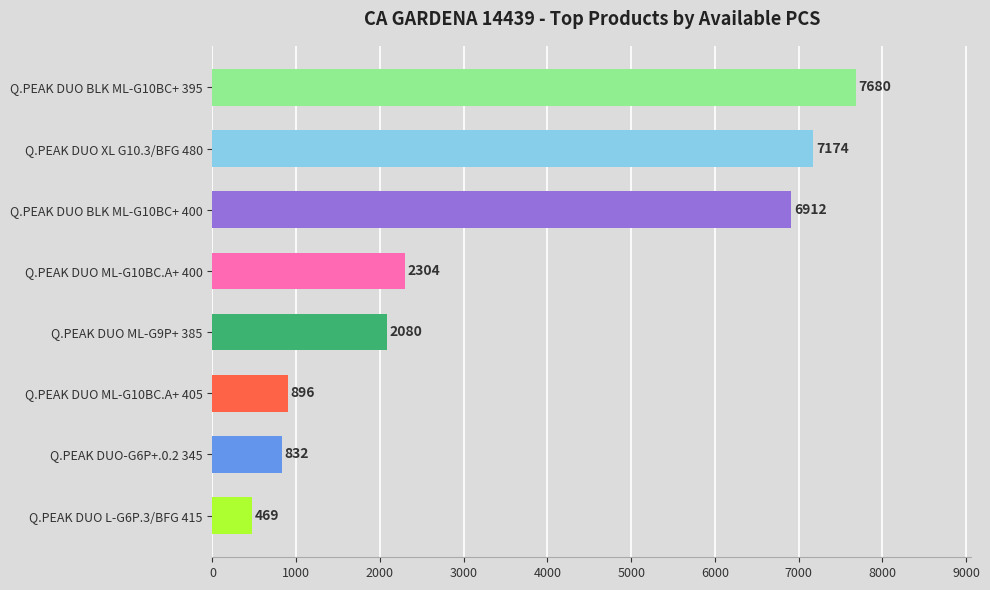

Rank the categories by value from lowest to highest.

Q.PEAK DUO L-G6P.3/BFG 415, Q.PEAK DUO-G6P+.0.2 345, Q.PEAK DUO ML-G10BC.A+ 405, Q.PEAK DUO ML-G9P+ 385, Q.PEAK DUO ML-G10BC.A+ 400, Q.PEAK DUO BLK ML-G10BC+ 400, Q.PEAK DUO XL G10.3/BFG 480, Q.PEAK DUO BLK ML-G10BC+ 395